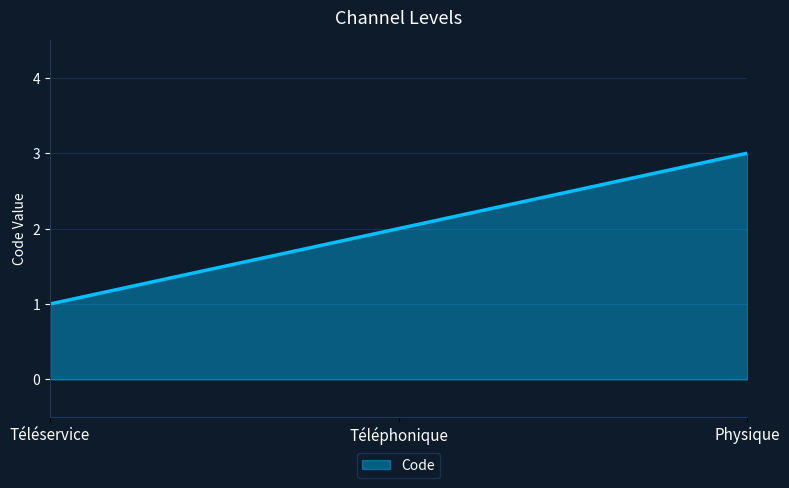

How many lines are shown in the chart?

1